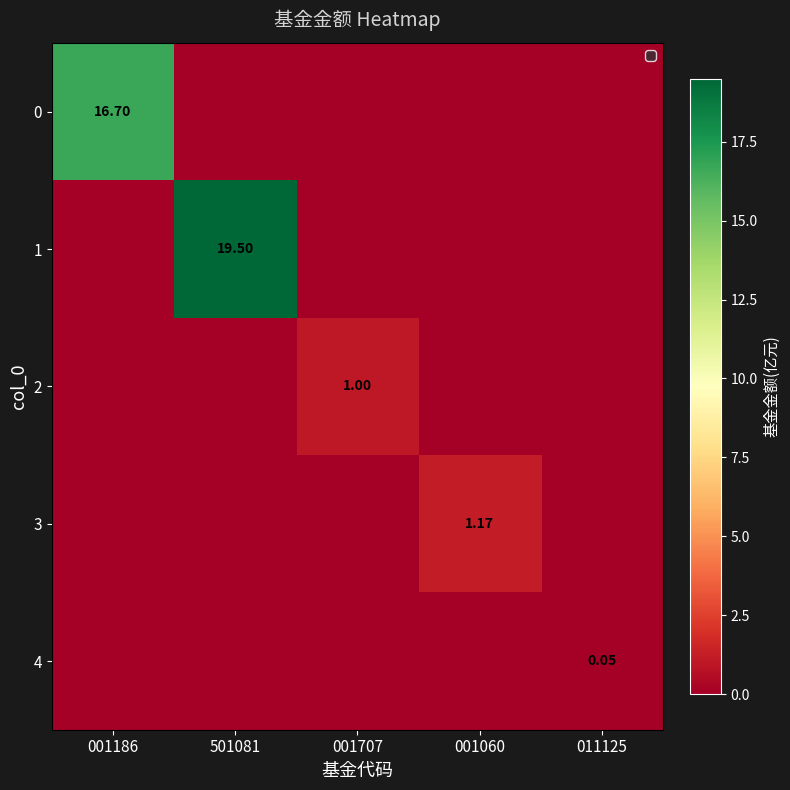

Count the number of categories in the chart.

5